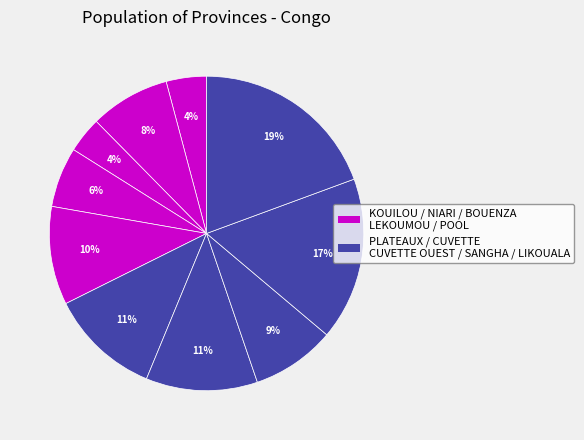

Count the number of slices in the pie.

10